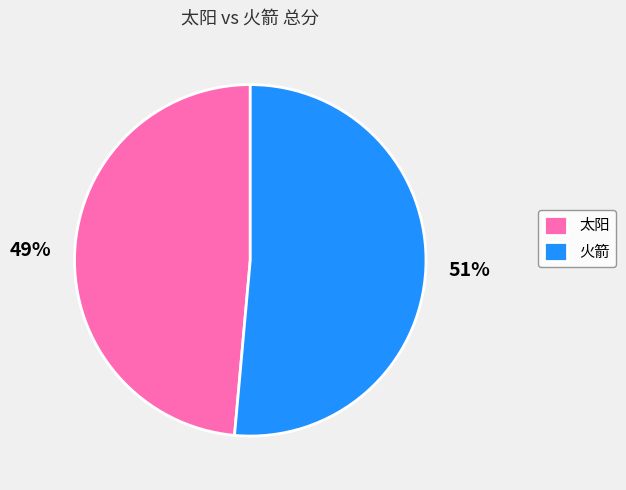

Which slice is the largest?

火箭